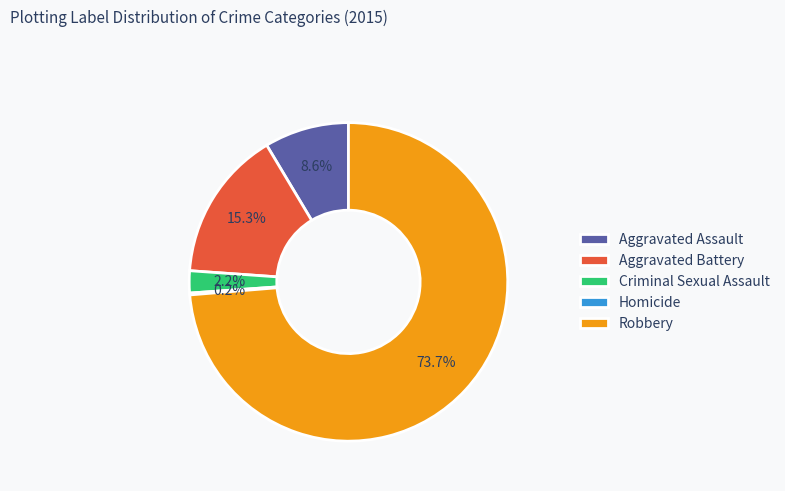

How much of the chart is everything except Aggravated Assault?

91.4%